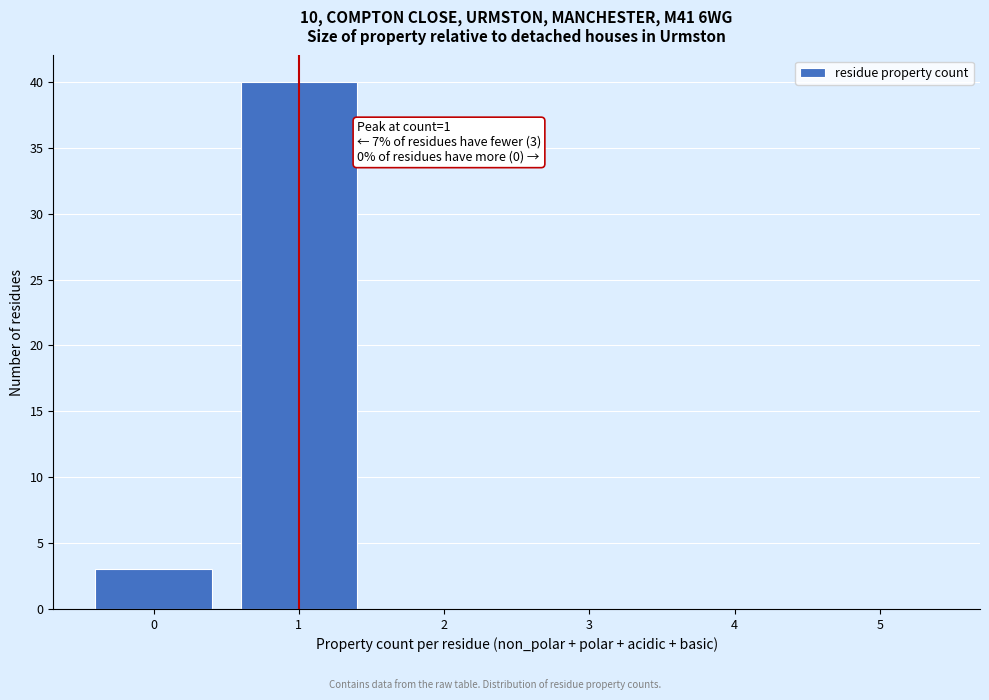

Reading left to right, list all the values displayed in this chart.

0=3	1=40	2=0	3=0	4=0	5=0